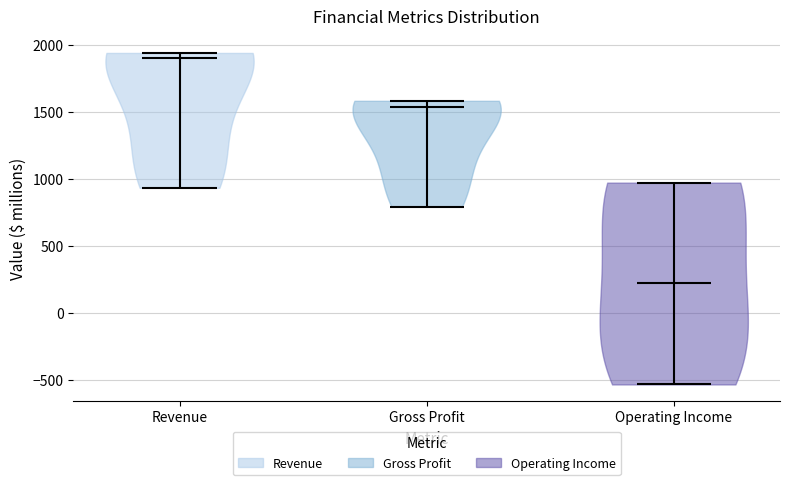

What is the lowest point the violin for Gross Profit reaches on the y-axis? The values are not printed on the chart, so give them approximately, as read against the axis.

800